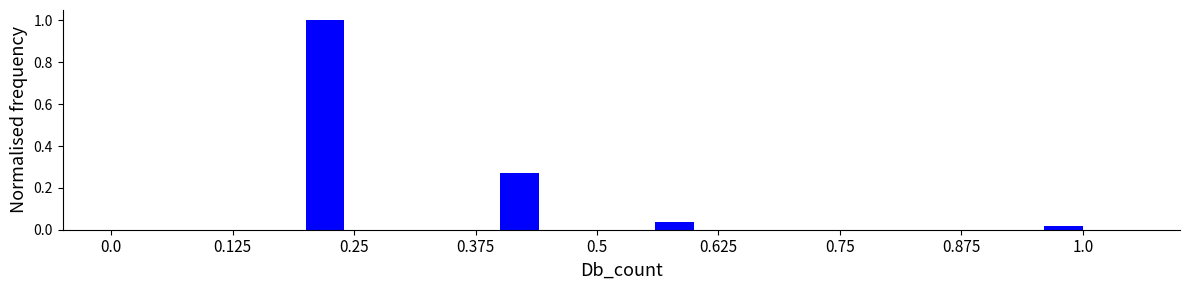

Around what value on the x-axis is the tallest bar? Give the approximate position of its centre, as read against the axis.

0.22